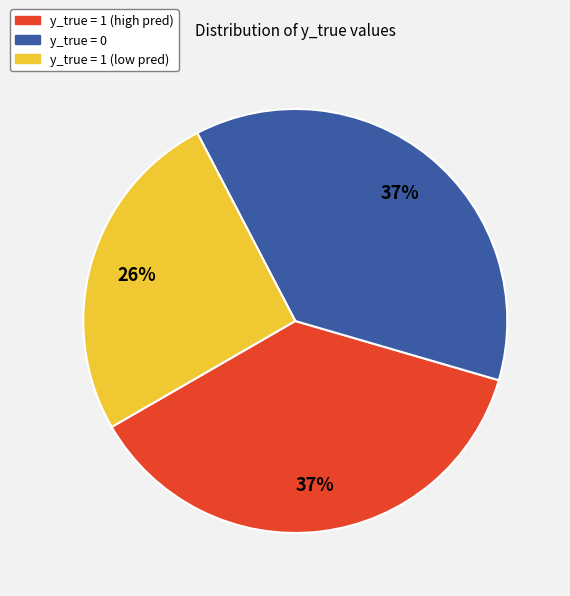

To the nearest percent, what is the average slice percentage?

33%